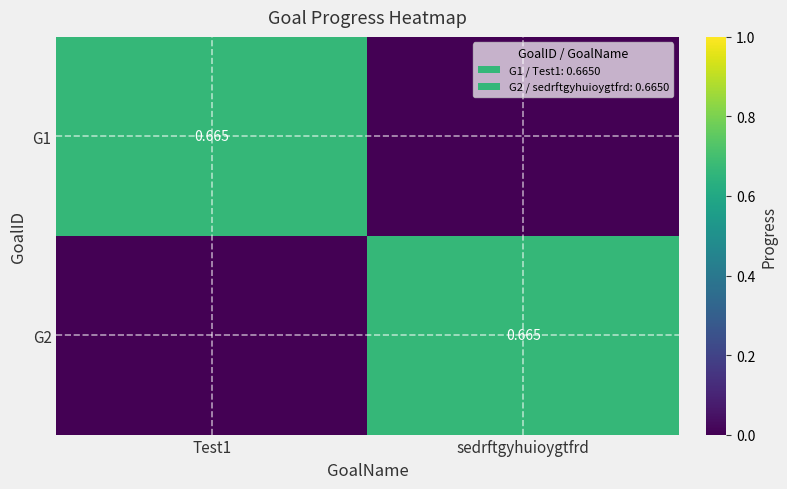

Where is G1 nearest to the value 0?

sedrftgyhuioygtfrd